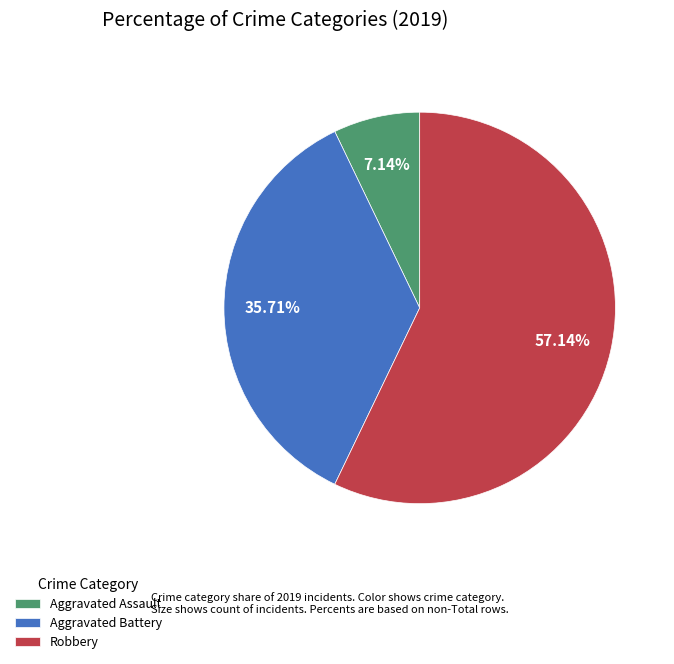

Is Aggravated Battery the majority of the pie?

No